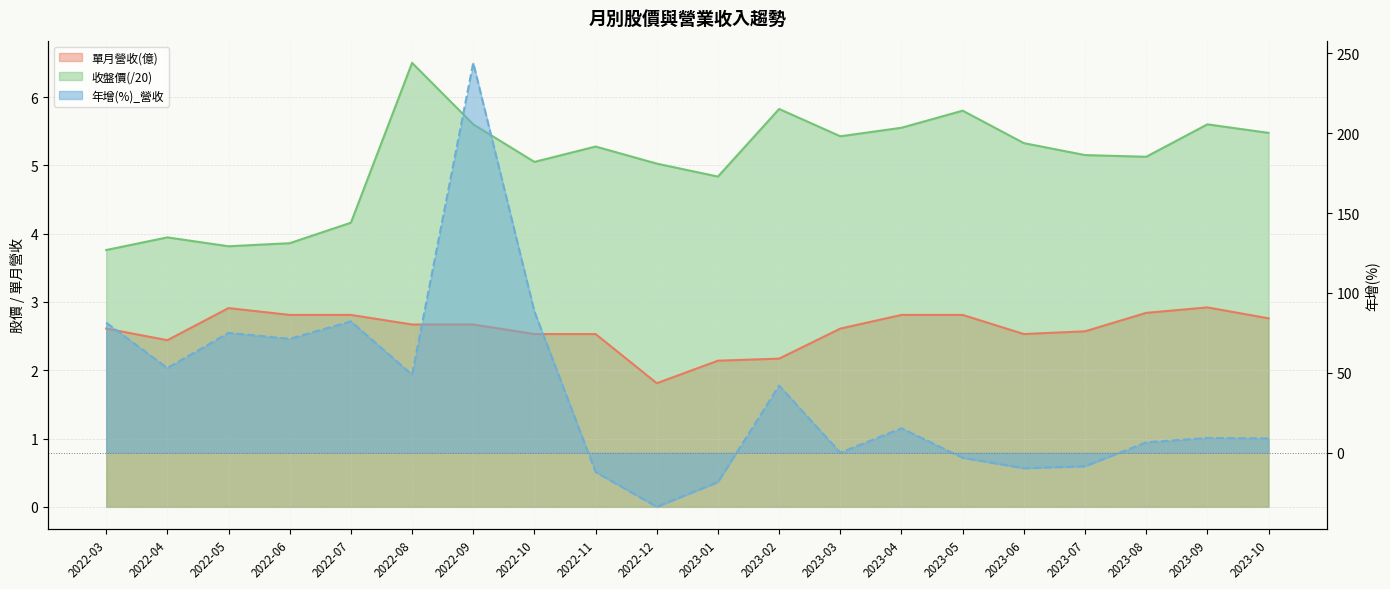

At which label does 年增(%)_營收 reach its peak?

2022-09